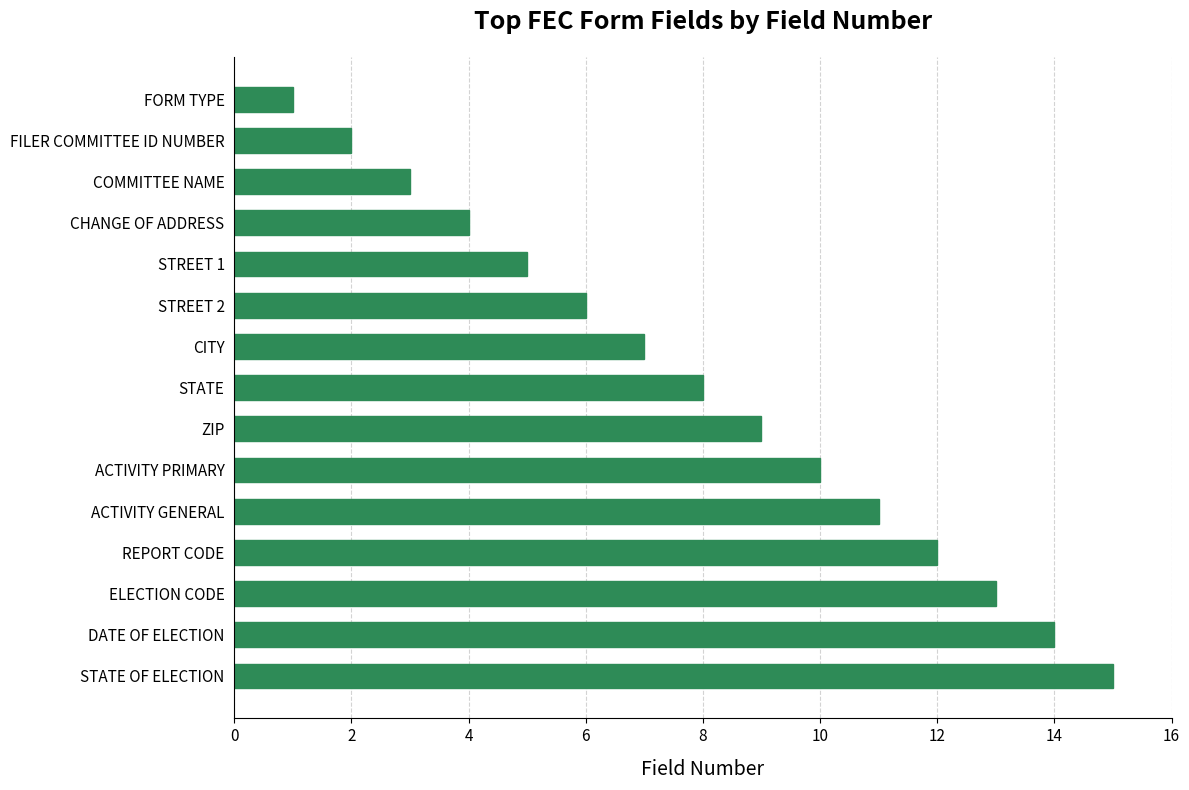

What is the sum of all values?

120